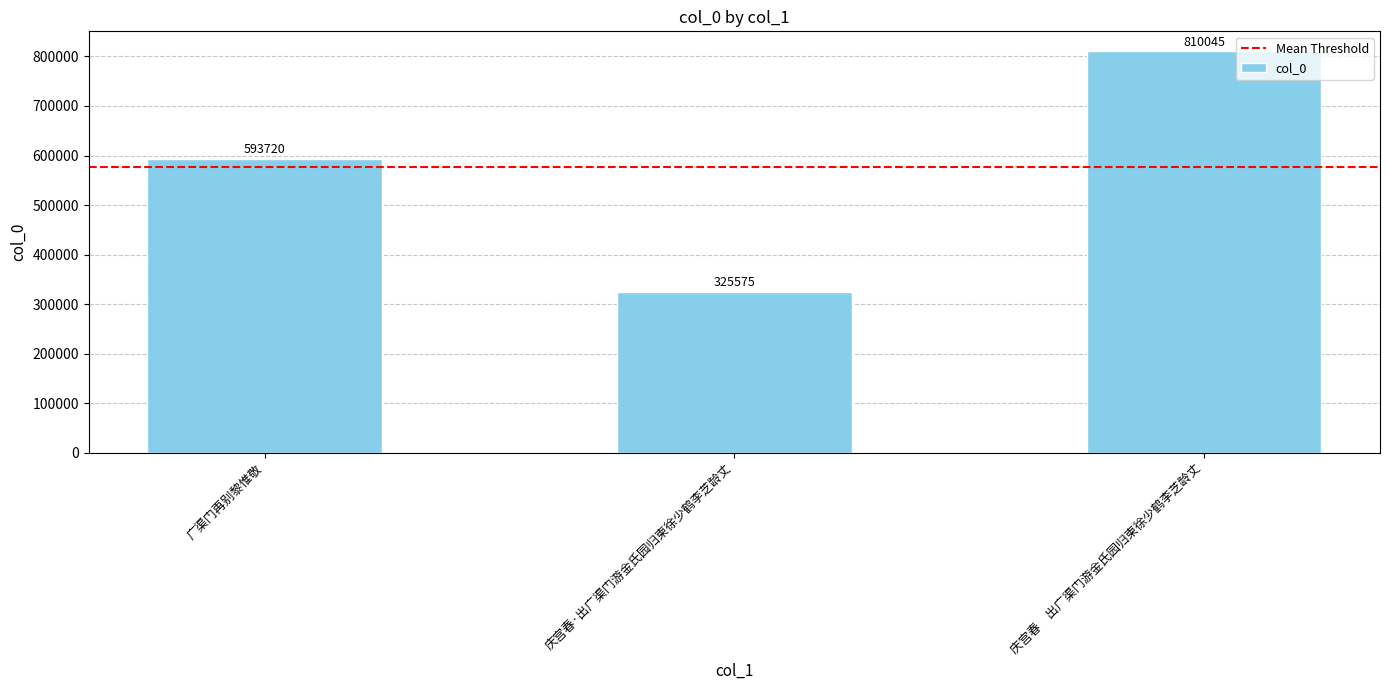

What is the label of the 2nd bar from the left?

庆宫春·出广渠门游金氏园归柬徐少鹤李芝龄丈